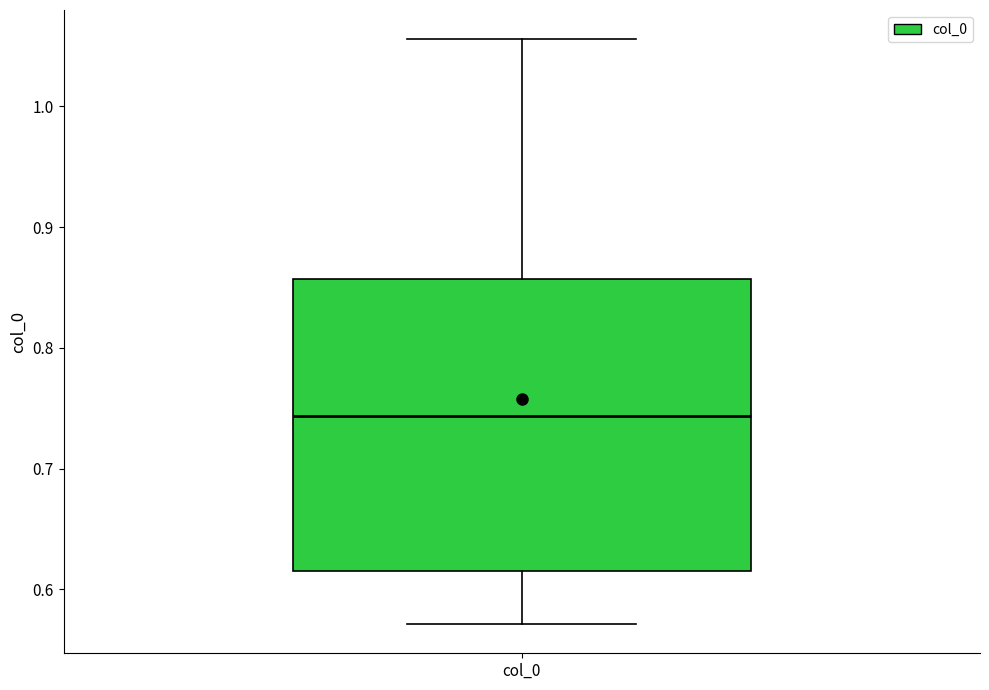

Read this box plot against the y-axis: the position of the median line, the range covered by the box, and the ends of both whiskers. The values are not printed on the chart, so give them approximately, as read against the axis.

median 0.74, box 0.62 to 0.86, whiskers 0.57 to 1.06